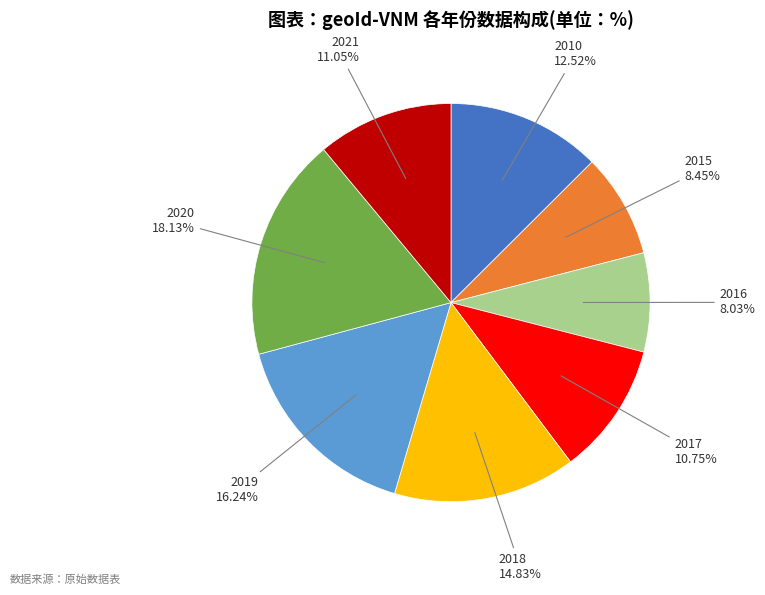

To the nearest percent, what percentage of the pie is 2019?

16%